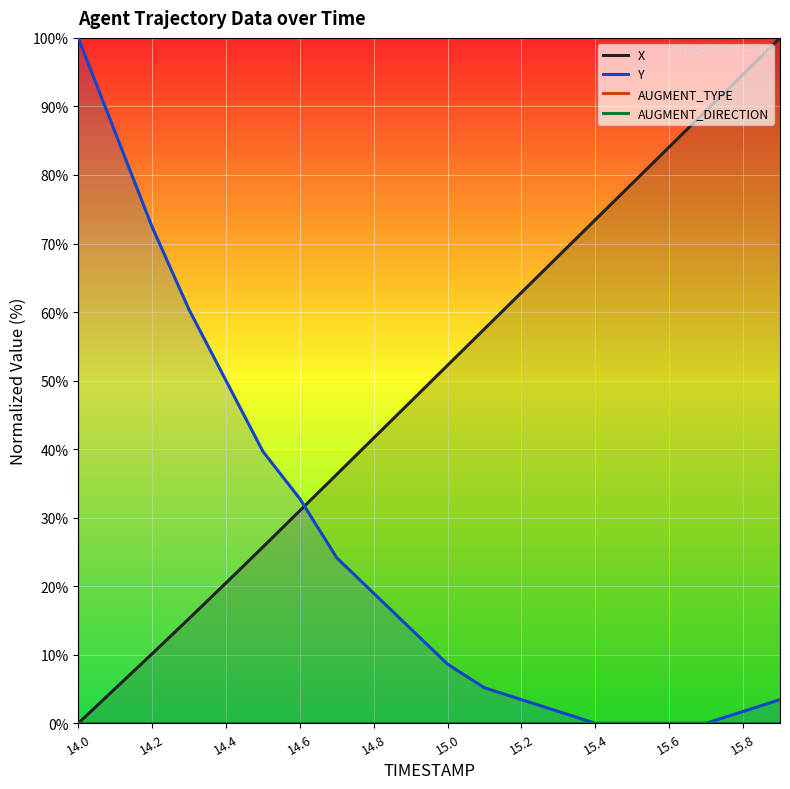

Is it true that X equals 0.0 at 14.0?

True